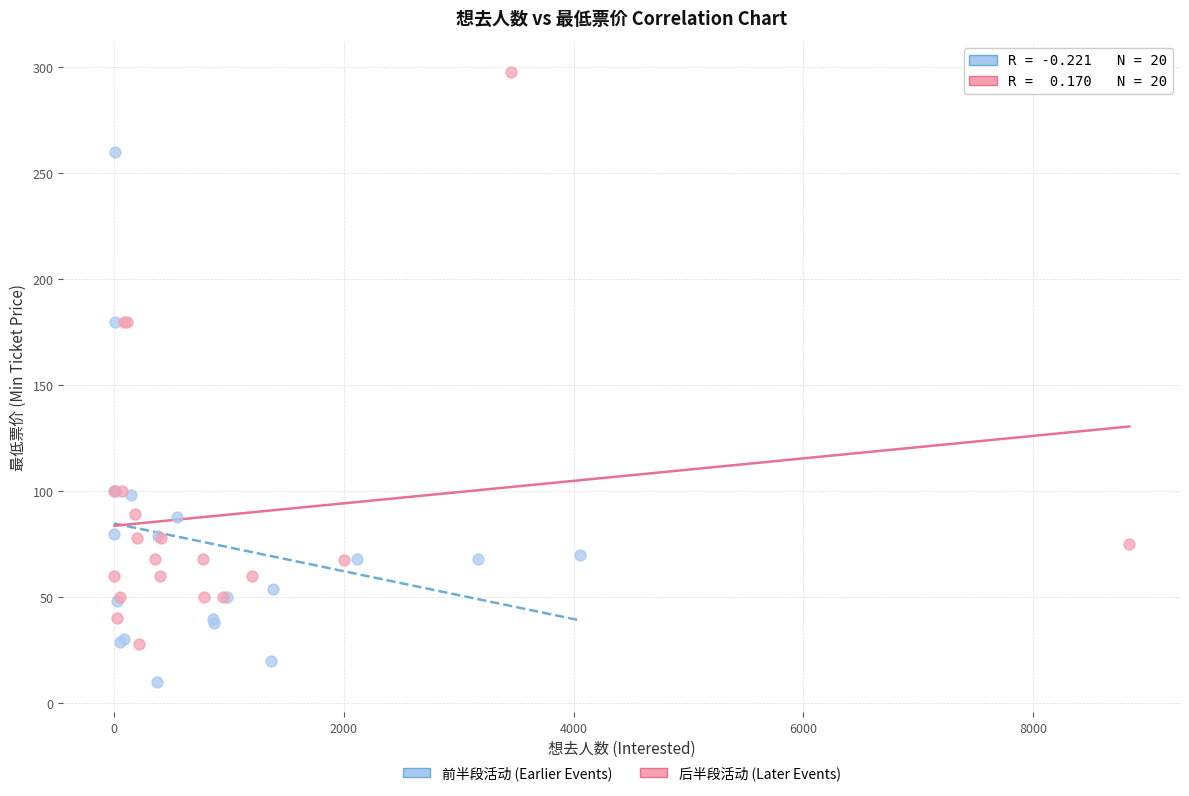

Which series reaches the maximum Y coordinate?

后半段活动 (Later Events)